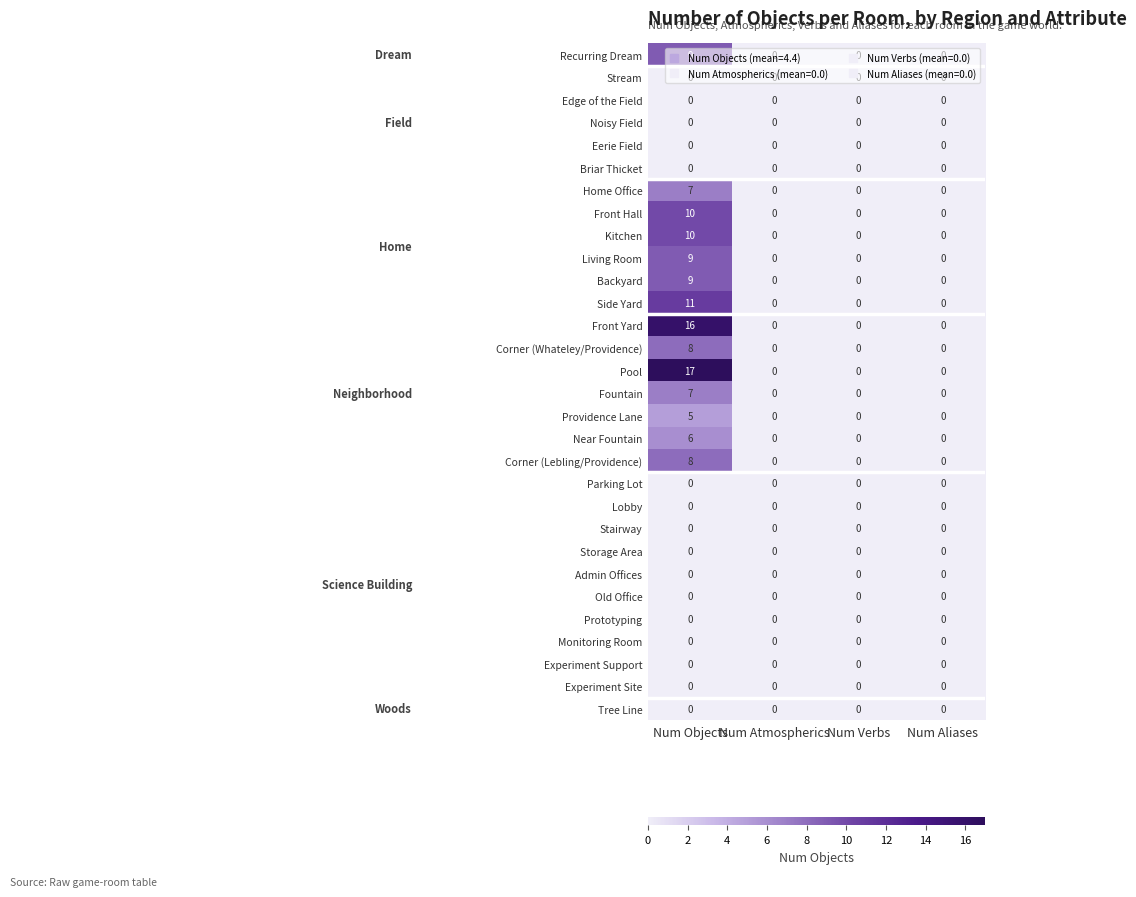

What is the difference between the maximum and second lowest values in the Living Room series?

9